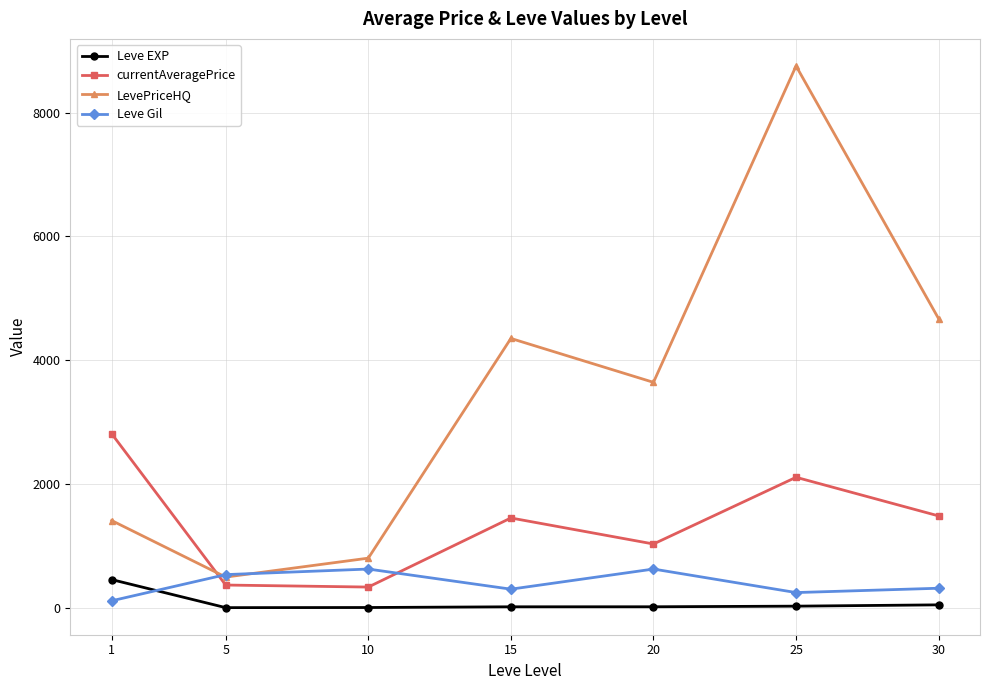

The value of LevePriceHQ at 20 is 1709.3. True or false?

False